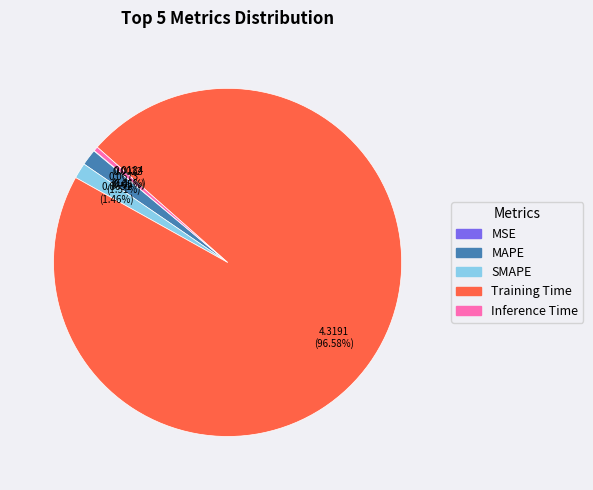

To the nearest percent, what is the average slice percentage?

20%